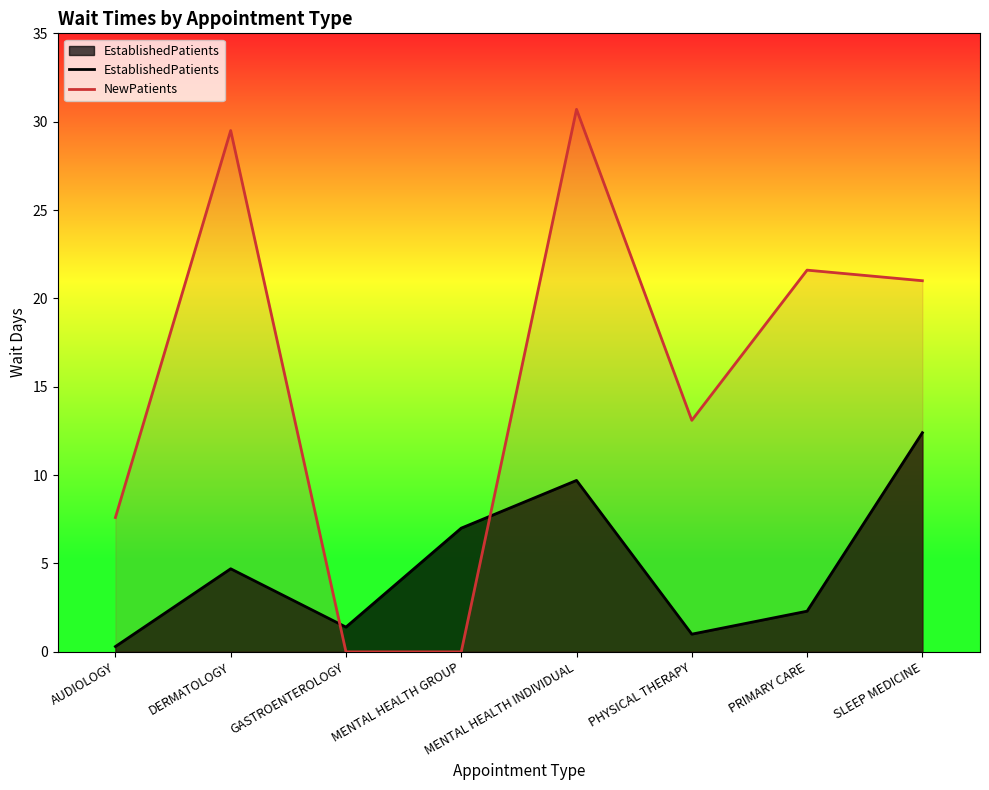

The value of NewPatients at GASTROENTEROLOGY is 0.0. True or false?

True